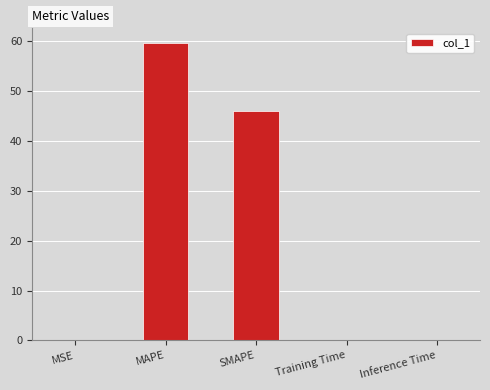

How many series are shown in this chart?

1